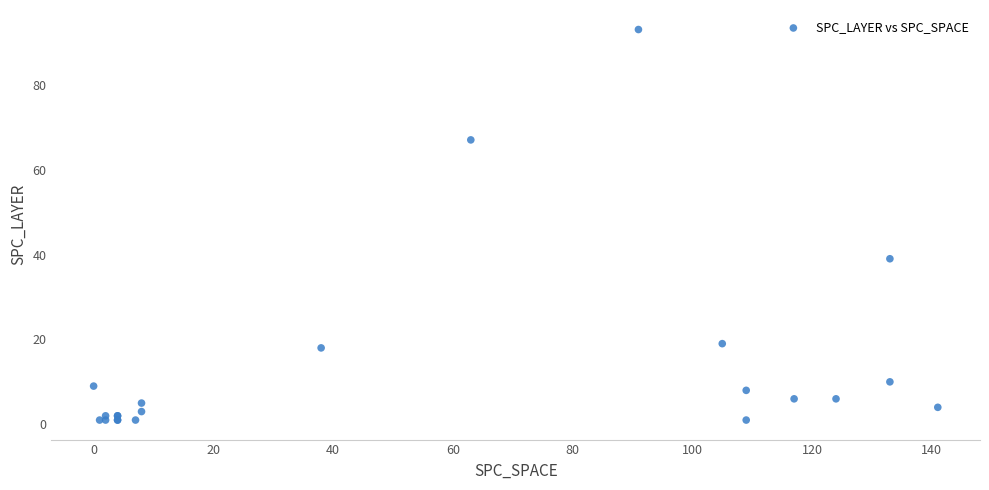

What Y value in the scatter plot is closest to 47?

39